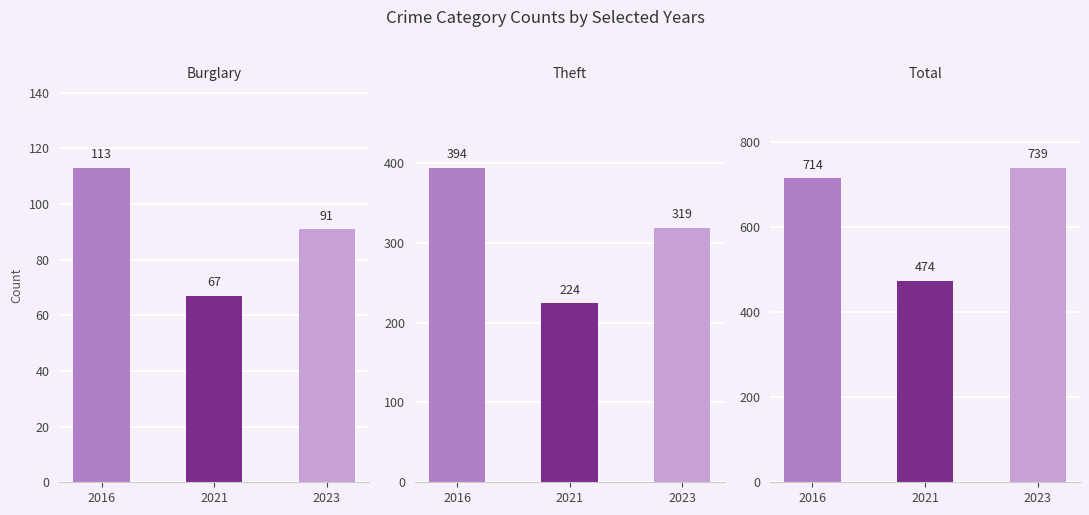

Reading left to right, transcribe all the data shown in this chart.

Burglary: 2016=113	2021=67	2023=91
Theft: 2016=394	2021=224	2023=319
Total: 2016=714	2021=474	2023=739